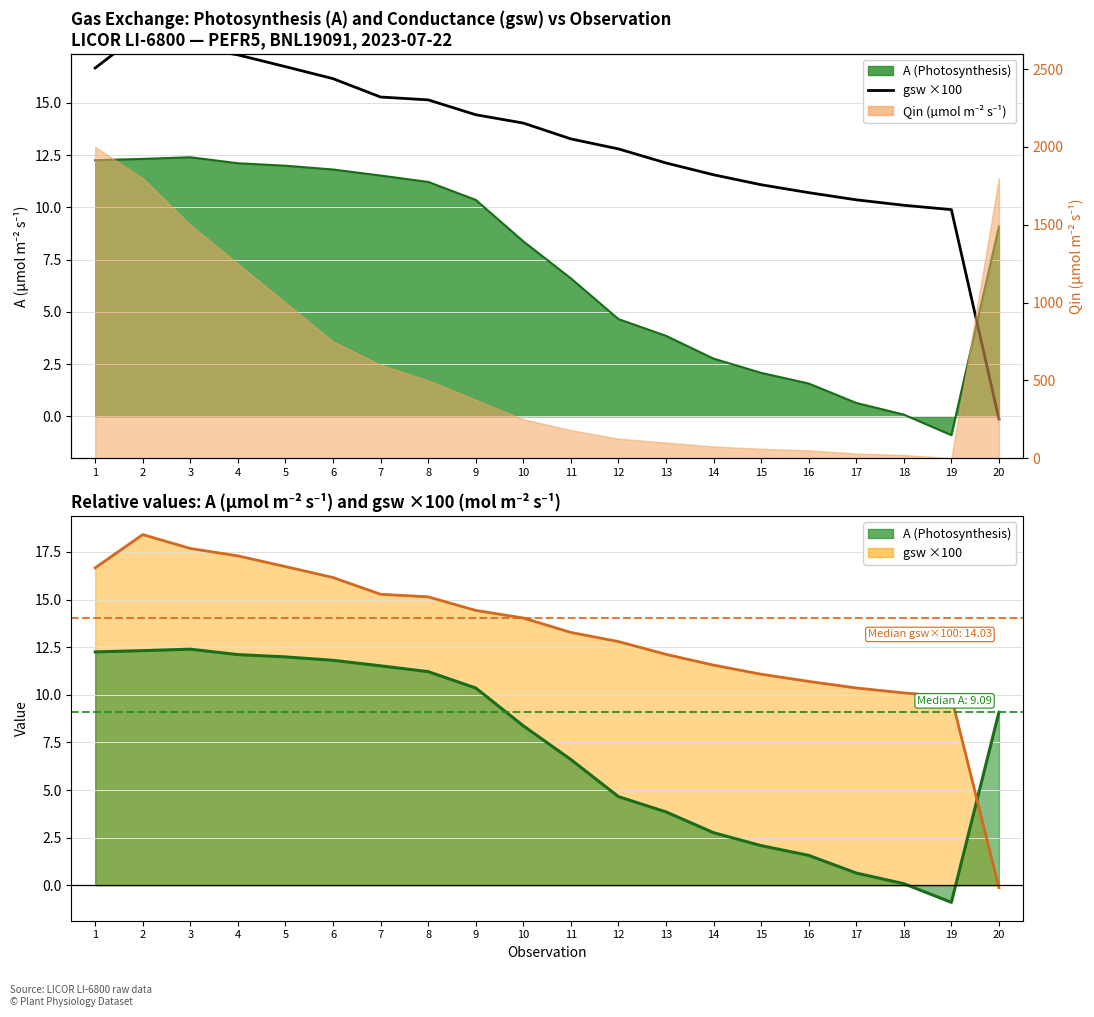

How many lines are shown in the chart?

1